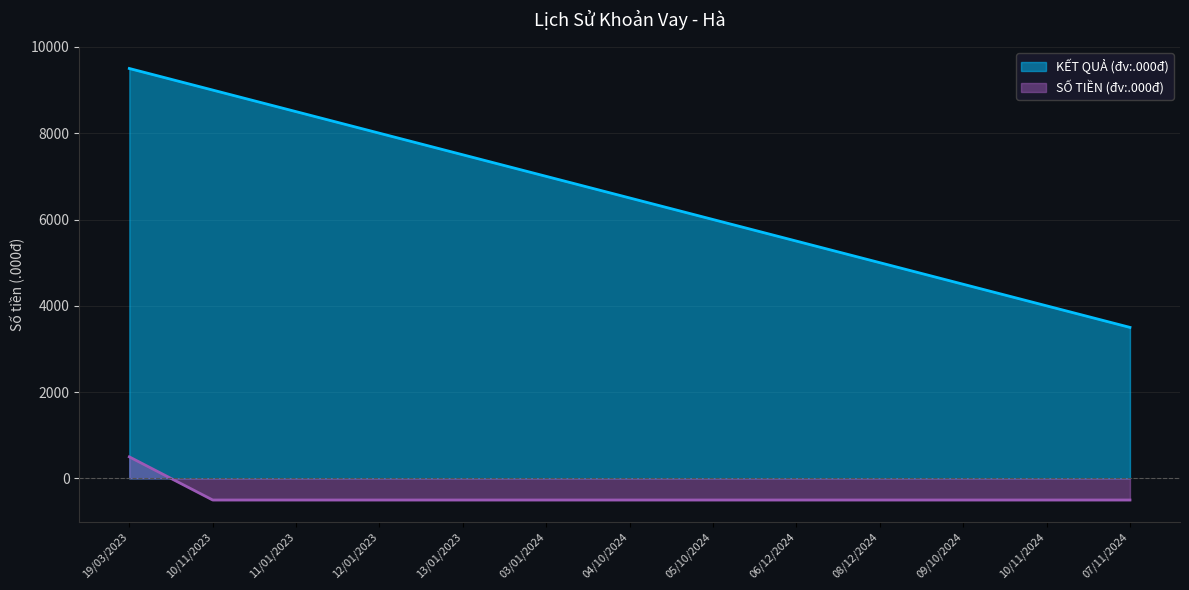

What is the difference between the maximum and minimum values in the SỐ TIỀN (đv:.000đ) series?

1000